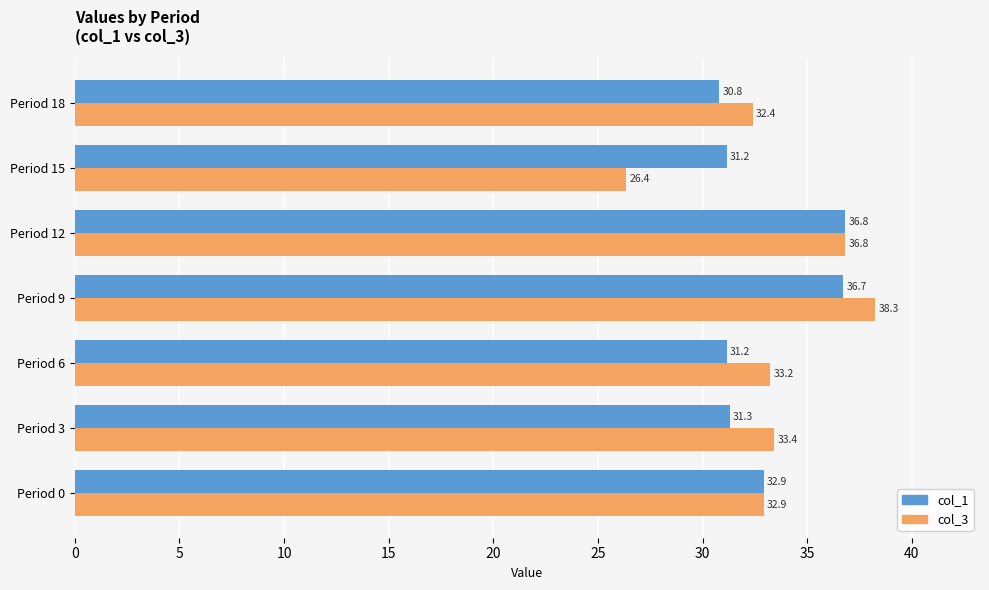

Where is col_1 nearest to the value 33?

Period 0